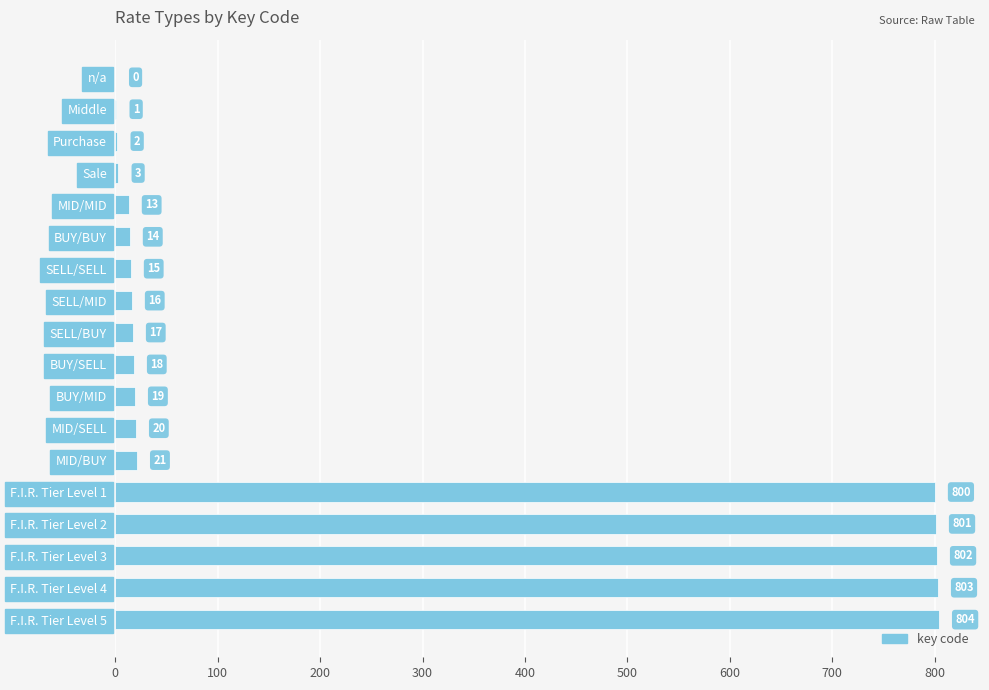

Approximately how many times larger is the value at F.I.R. Tier Level 3 compared to MID/SELL?

40.1